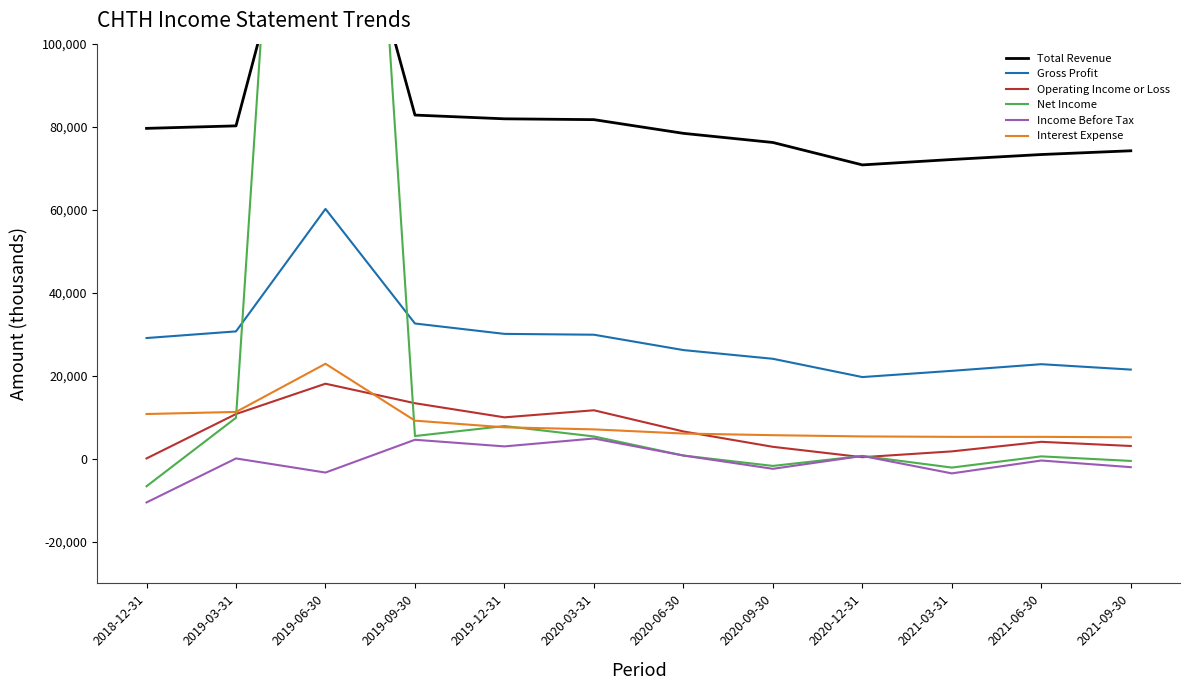

Reading right to left, transcribe all the data shown in this chart.

Total Revenue: 74200	73300	72100	70800	76200	78400	81700	81900	82800	161500	80200	79600
Gross Profit: 21500	22800	21200	19700	24100	26200	29900	30100	32600	60200	30700	29100
Operating Income or Loss: 3100	4100	1800	400	2900	6600	11700	10000	13400	18100	10800	100
Net Income: -500	600	-2100	700	-1700	800	5400	7900	5500	338200	9900	-6600
Income Before Tax: -2000	-400	-3500	700	-2400	800	4900	3000	4600	-3300	100	-10500
Interest Expense: 5200	5300	5300	5400	5700	6100	7100	7600	9200	22900	11300	10800